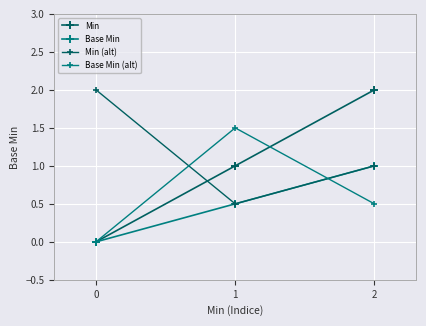

How many data points in Base Min are above 0?

2